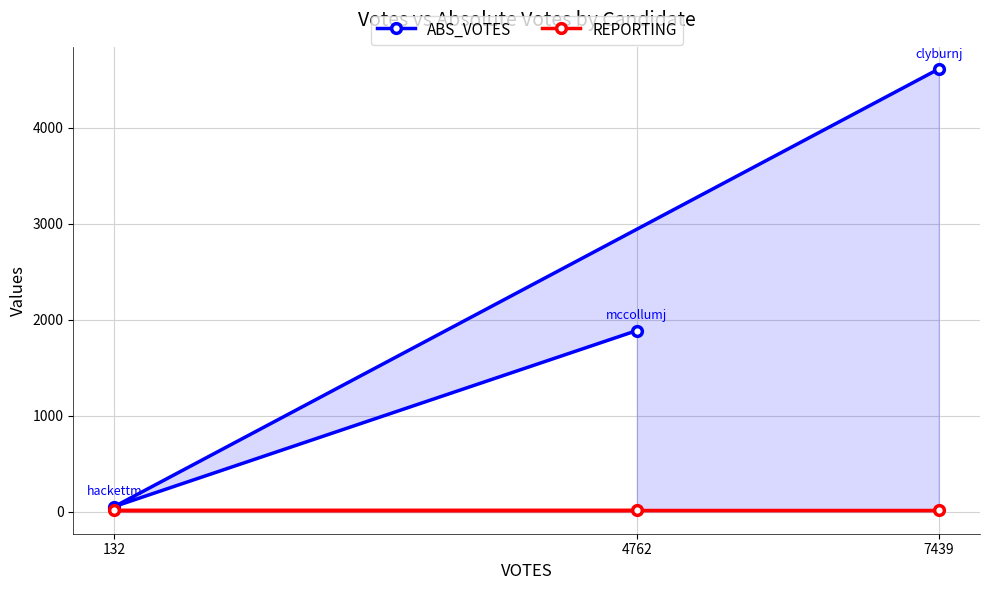

At 7439, list the series in order from smallest to largest.

REPORTING, ABS_VOTES